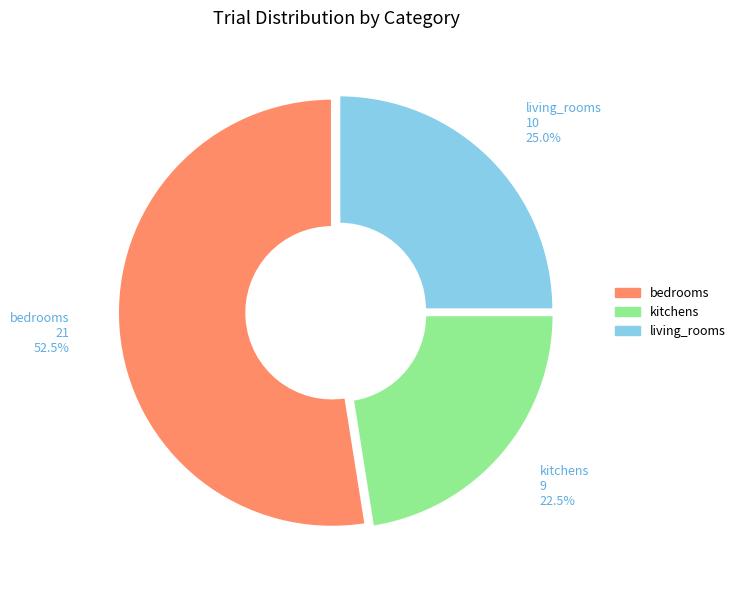

How many segments does this pie chart have?

3